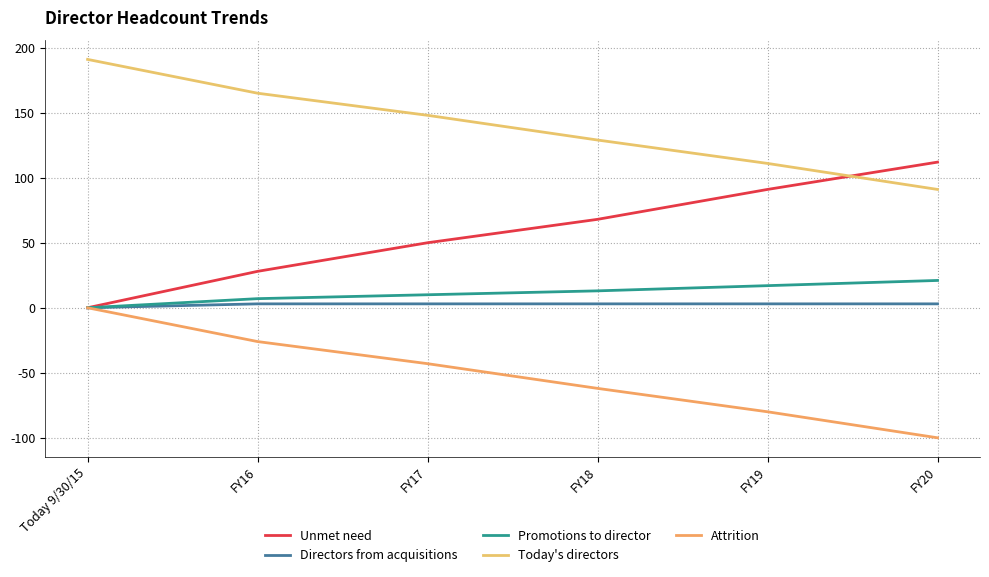

Does the chart have visible grid lines?

Yes